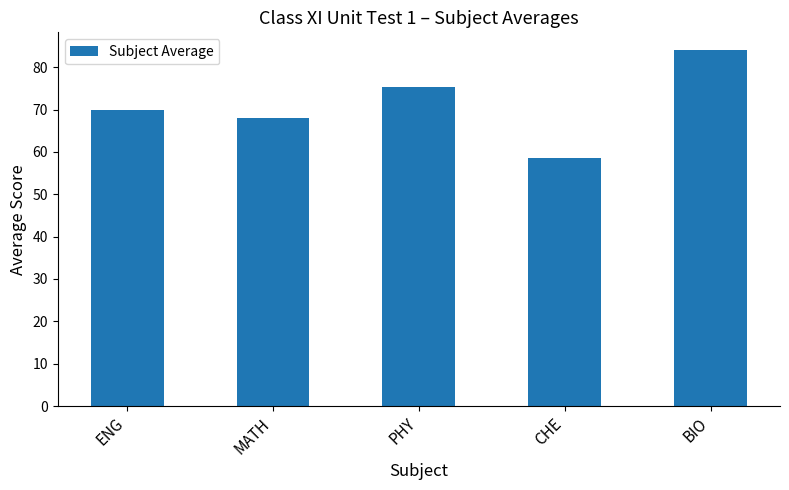

How many values are below 69?

2